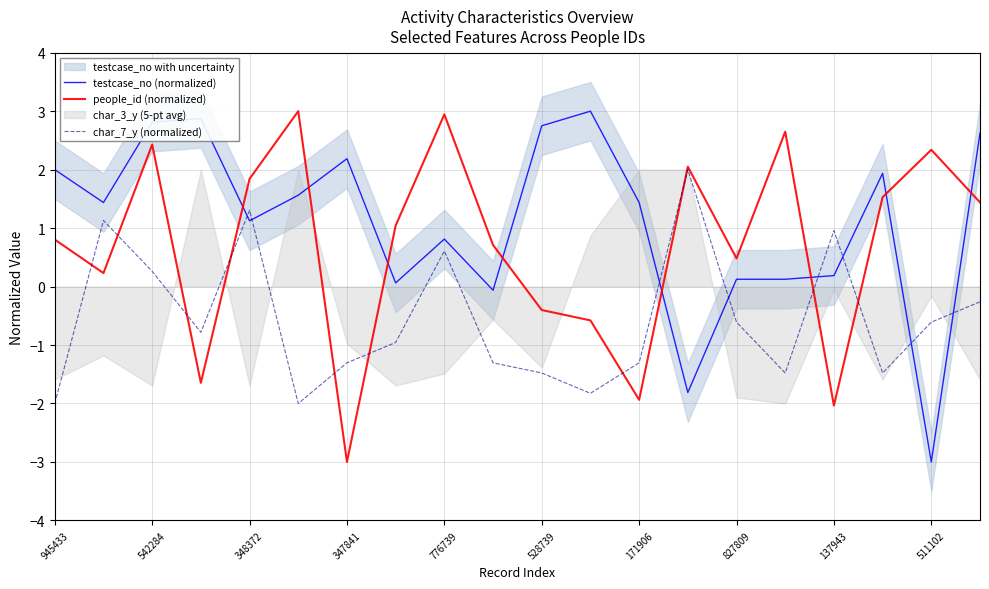

True or false: testcase_no (normalized) has a value of 2.0 at 945433.

True